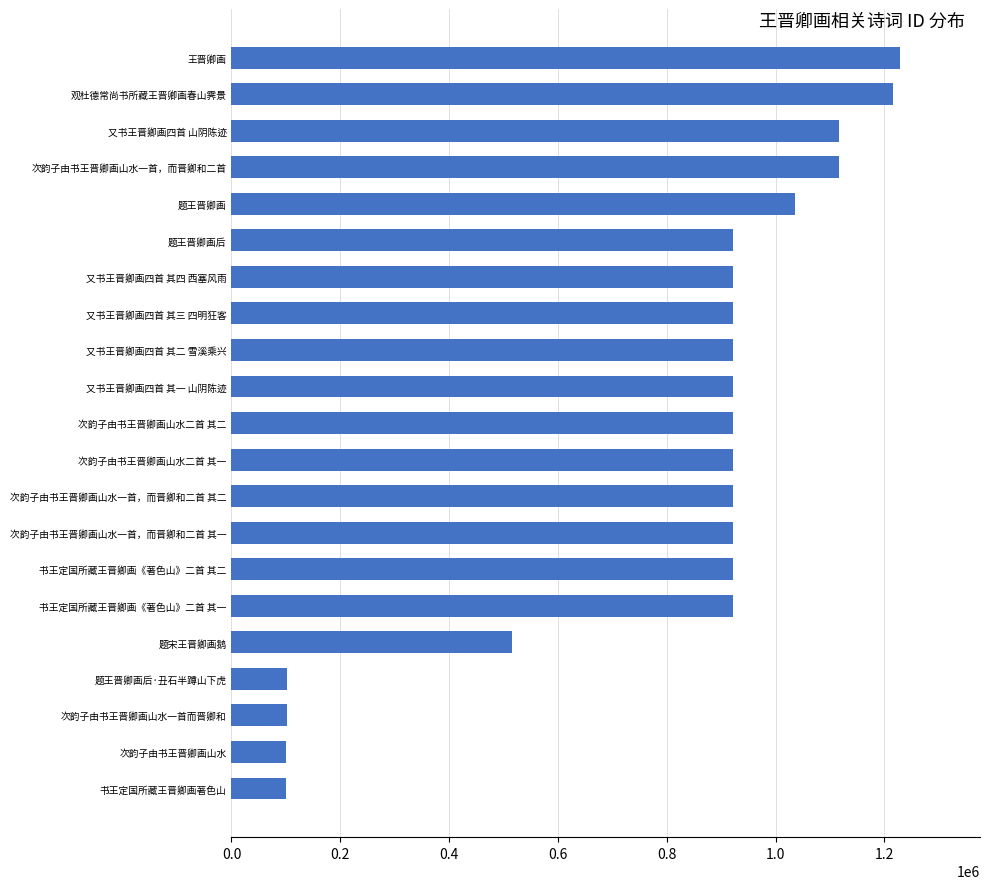

What is the minimum value shown in the chart?

99844